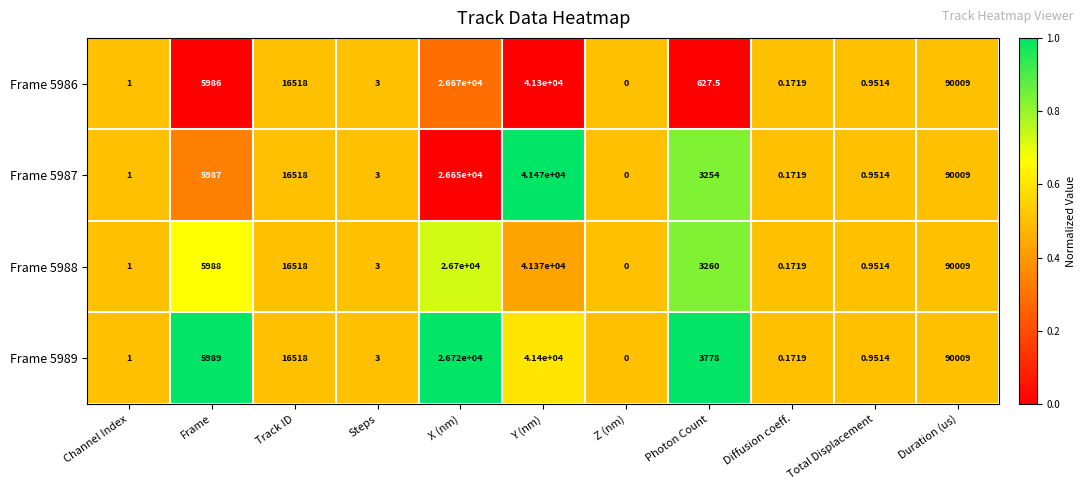

Between Frame and Duration (us), which series saw the biggest shift?

Frame 5986